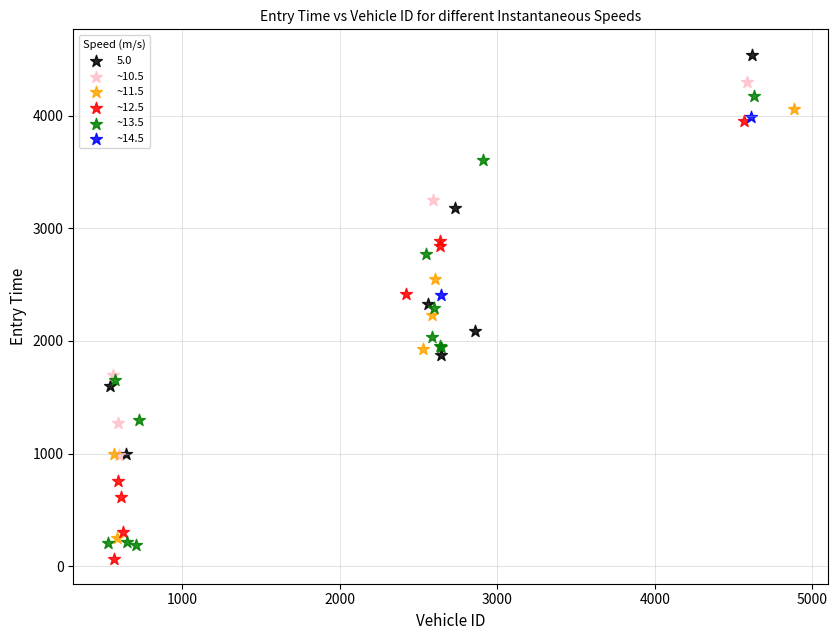

What are all the series names shown in the legend?

5.0, ~10.5, ~11.5, ~12.5, ~13.5, ~14.5